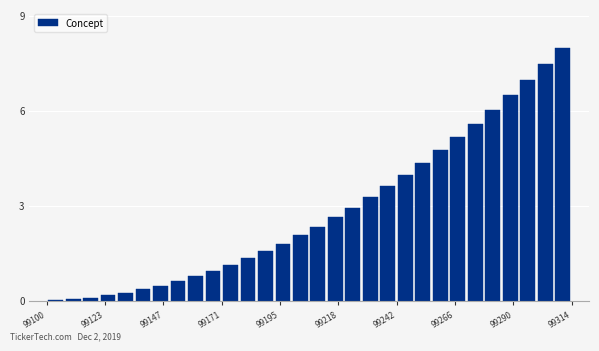

Read against the x-axis, roughly where is the centre of the tallest bar?

99310